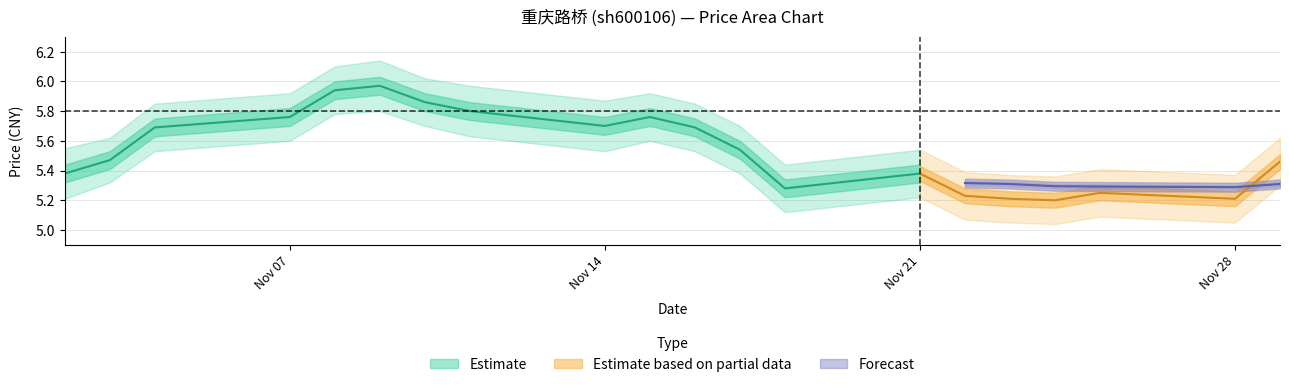

In price, how many points are lower than both neighbors (excluding endpoints)?

4